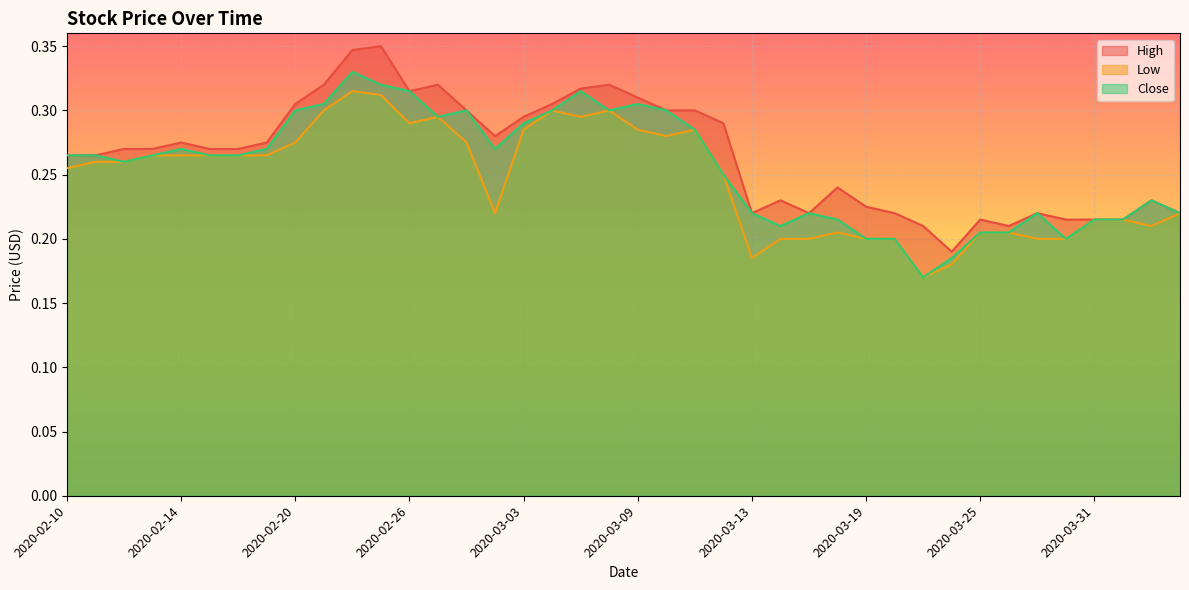

At which label does High reach its minimum?

2020-03-24